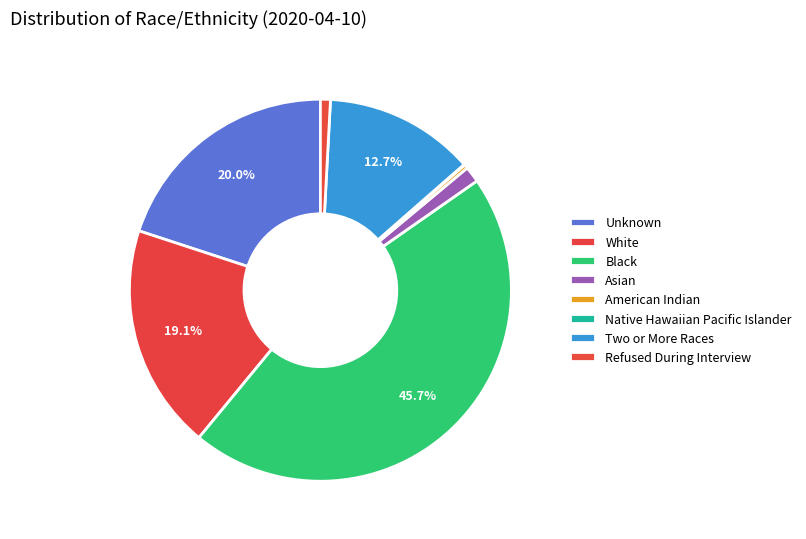

To the nearest percent, what is the difference between the Two or More Races and White slice percentages?

6%